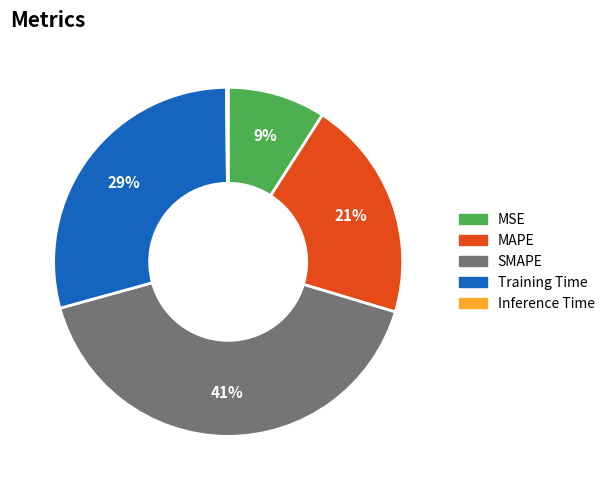

What is the largest slice in the pie chart?

SMAPE